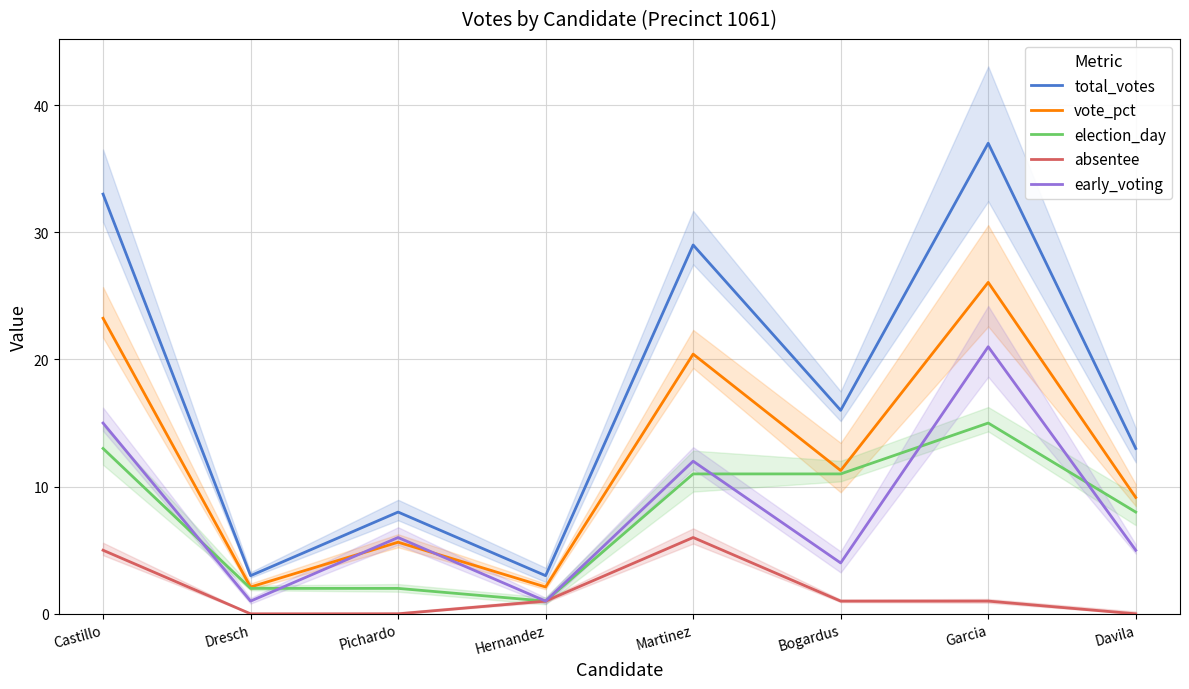

What is the total value across all series at Bogardus?

43.3